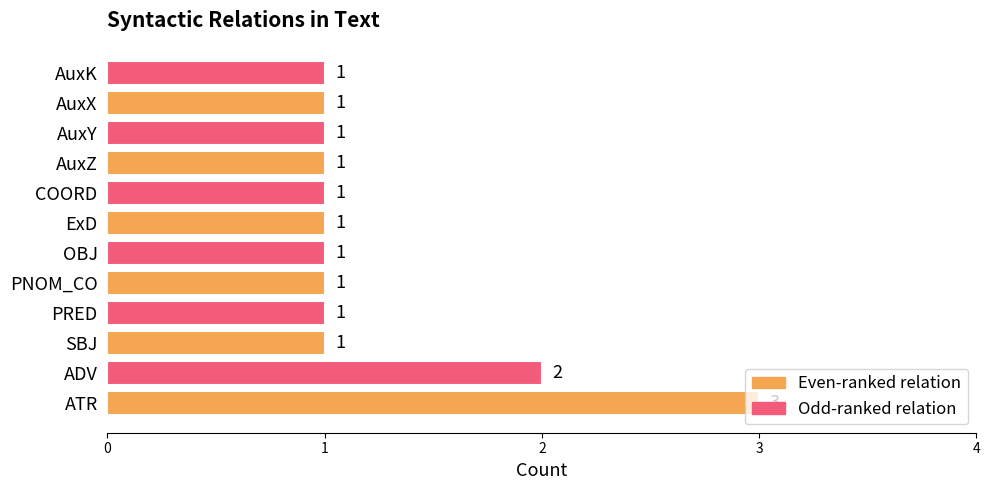

Where is the data nearest to the value 2?

ADV